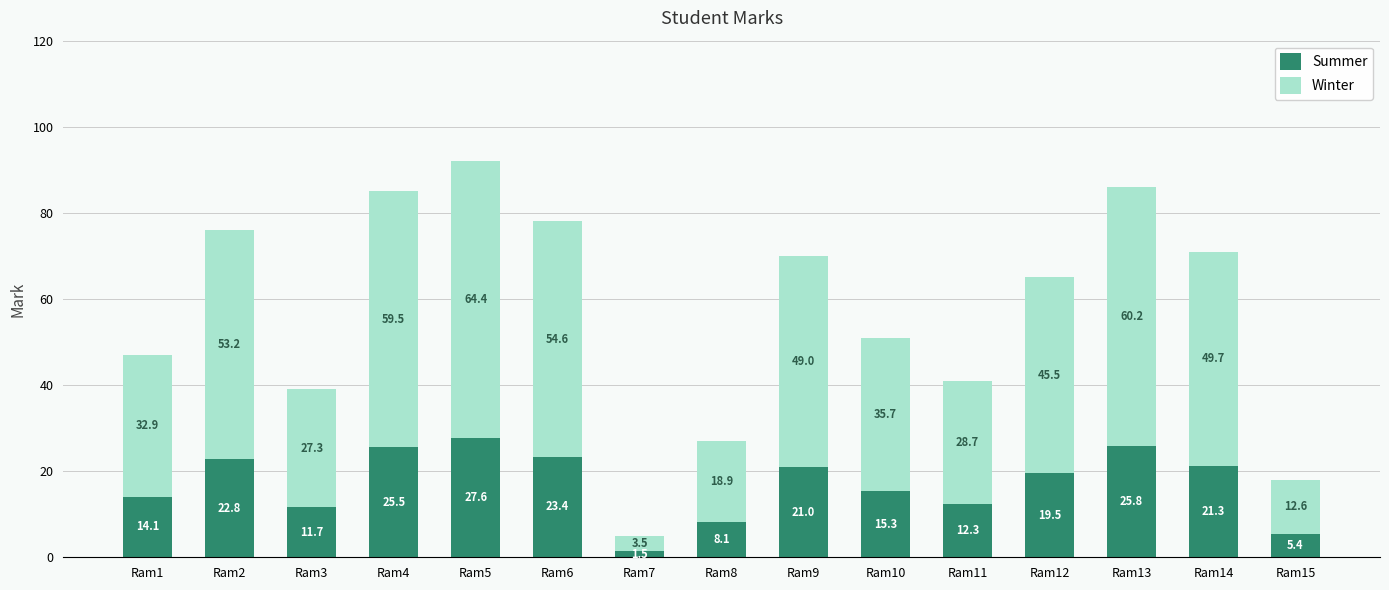

What is the total value across all series at Ram4?

85.0